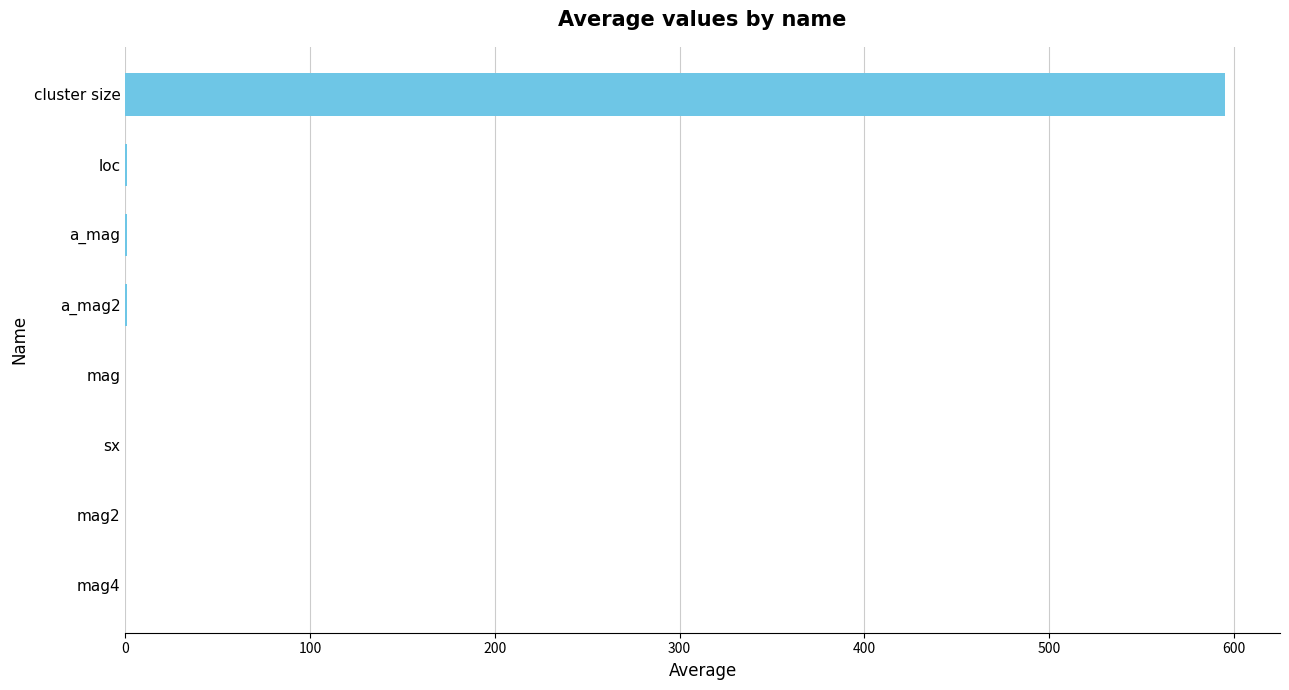

What is the sum of all values?

598.2